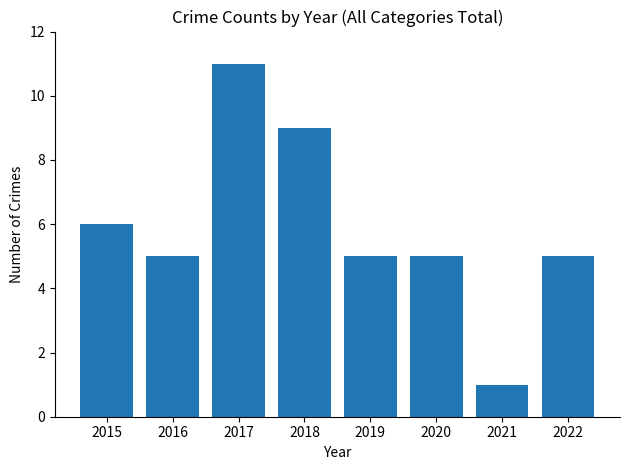

What is the minimum value shown in the chart?

1